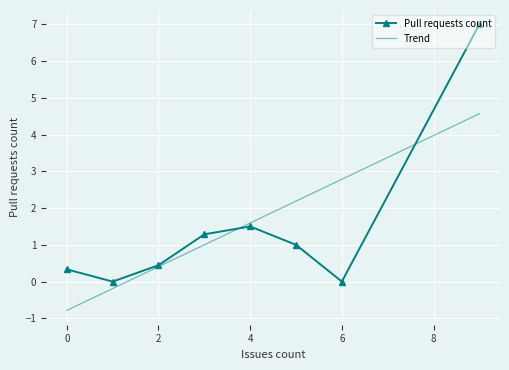

Where is Pull requests count nearest to the value 3?

4